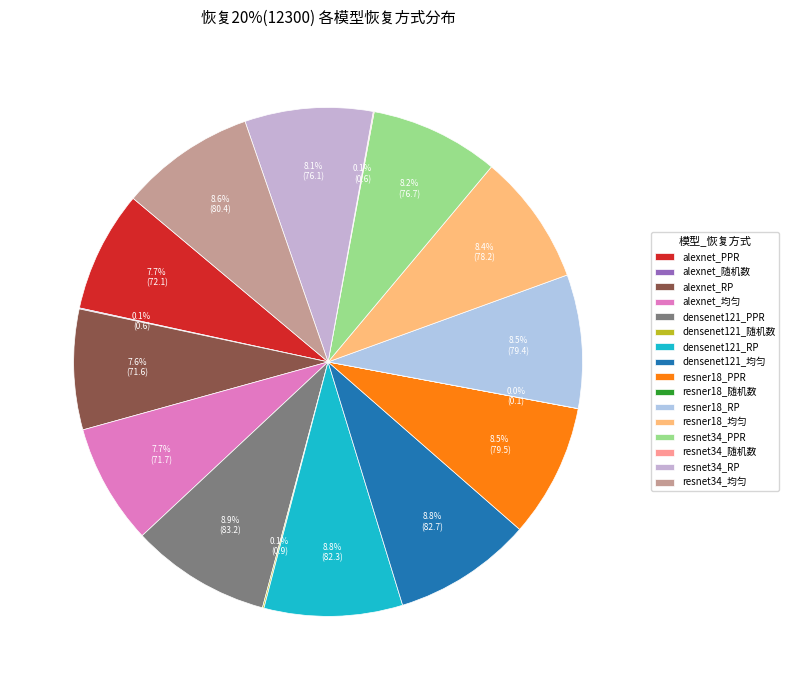

How many slices are in this pie chart?

16